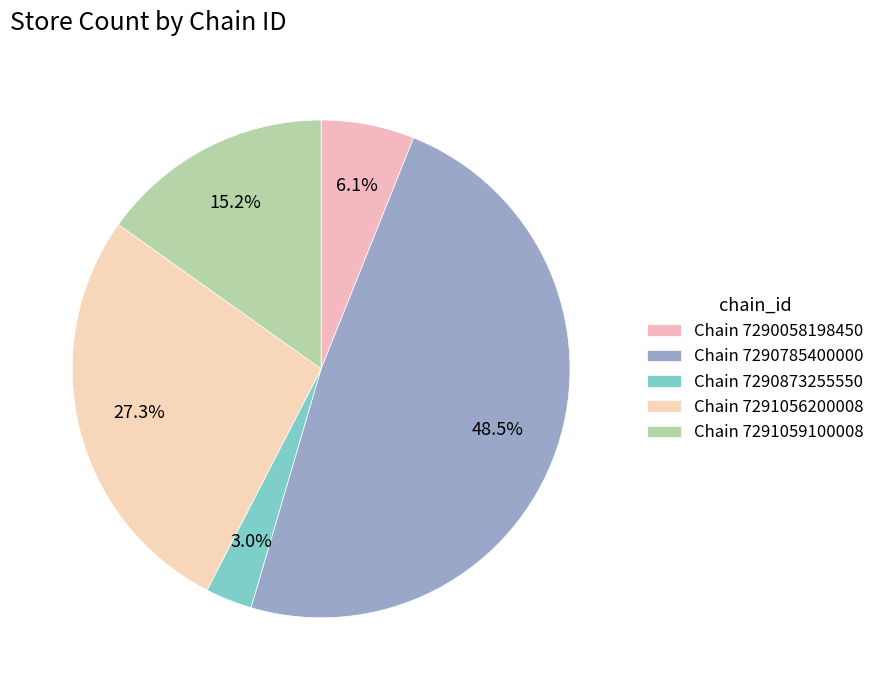

Which category has the smallest portion of the pie?

7290873255550